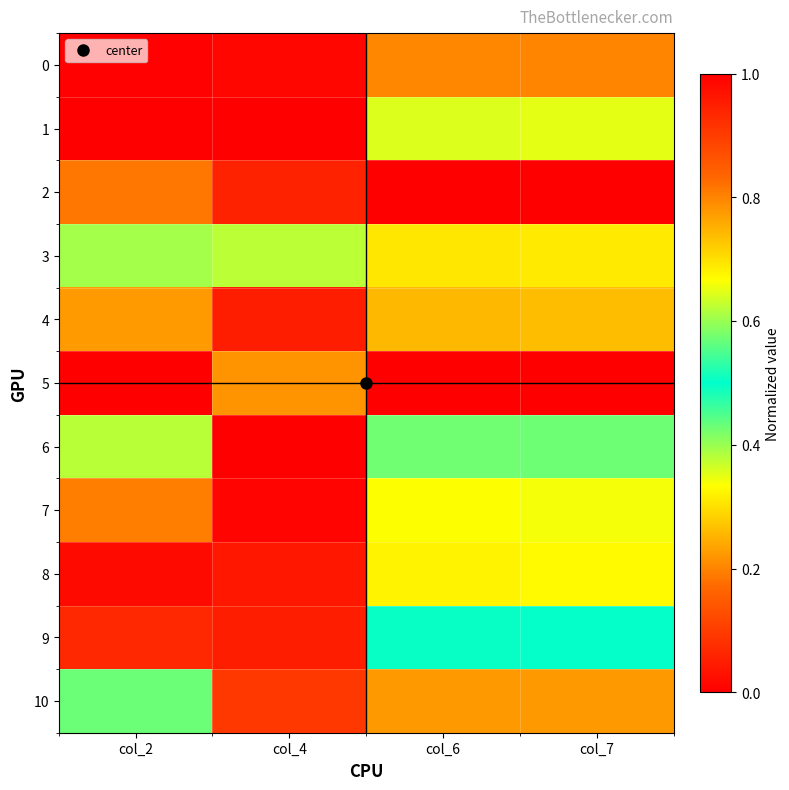

How many distinct data groups are displayed?

11